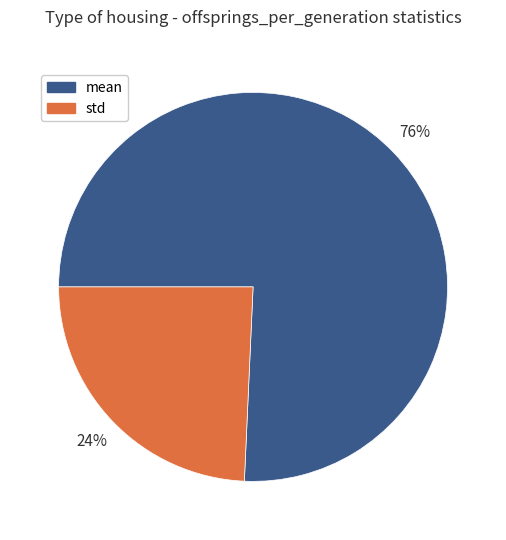

Is it true that std is 11% of the pie?

False